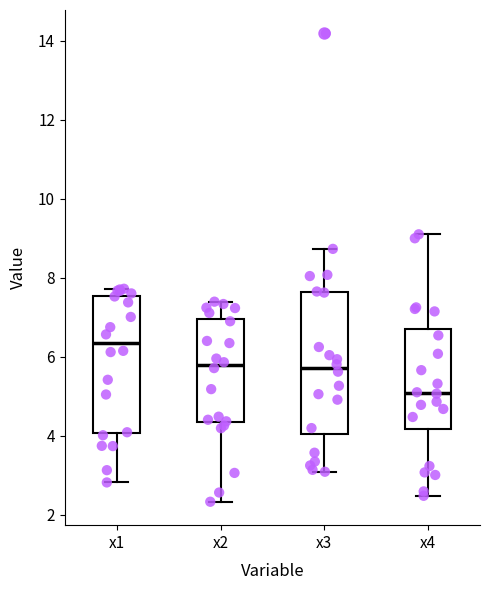

Reading left to right, transcribe this box plot: for each box, give where its median line is, the range the box spans, and where its two whiskers end, as read against the y-axis. The values are not printed on the chart, so give them approximately, as read against the axis.

x1: median 6.4, box 4.0 to 7.6, whiskers 2.8 to 7.8
x2: median 5.8, box 4.4 to 7.0, whiskers 2.4 to 7.4
x3: median 5.8, box 4.0 to 7.6, whiskers 3.0 to 8.8
x4: median 5.0, box 4.2 to 6.6, whiskers 2.4 to 9.0